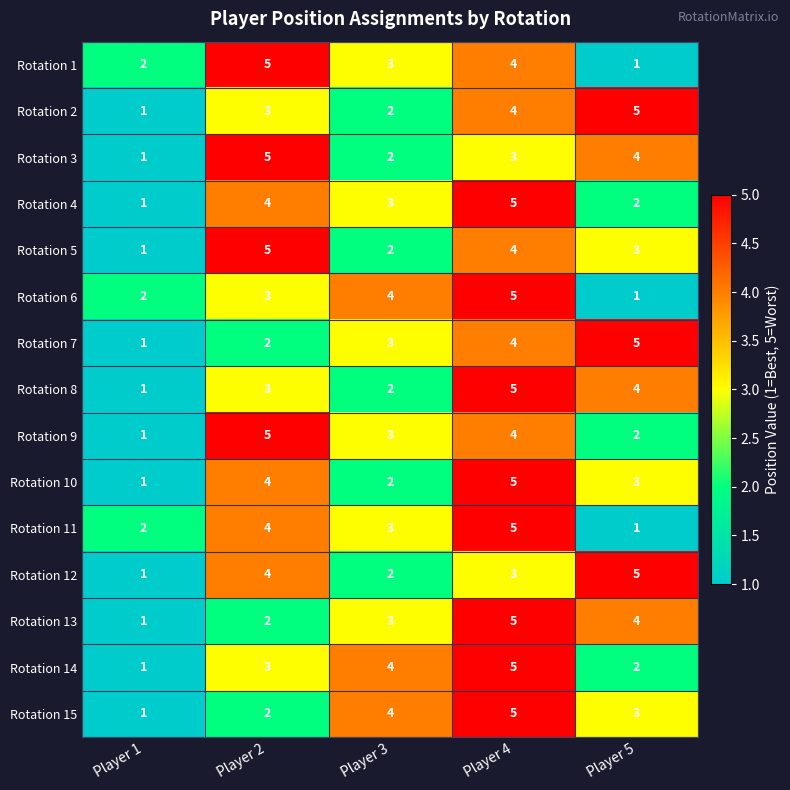

What is the smallest value displayed?

1